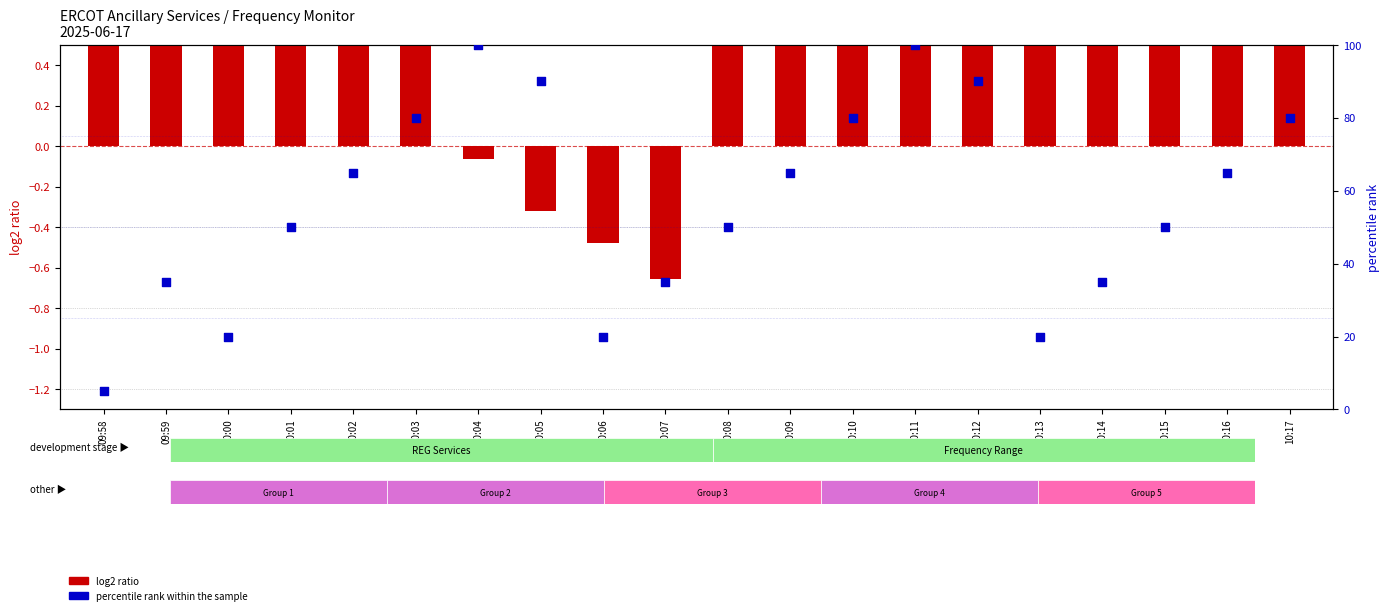

What is the total value across all series at 10:06?

19.5